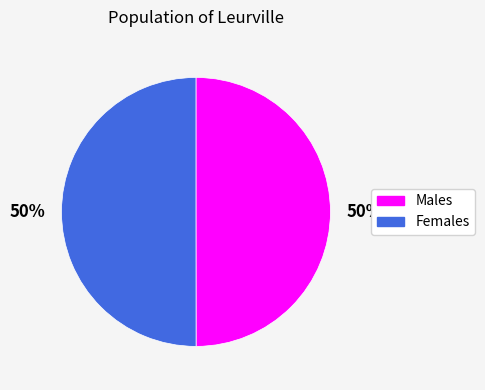

Approximately how many times larger is the value at Females compared to Males?

1.0